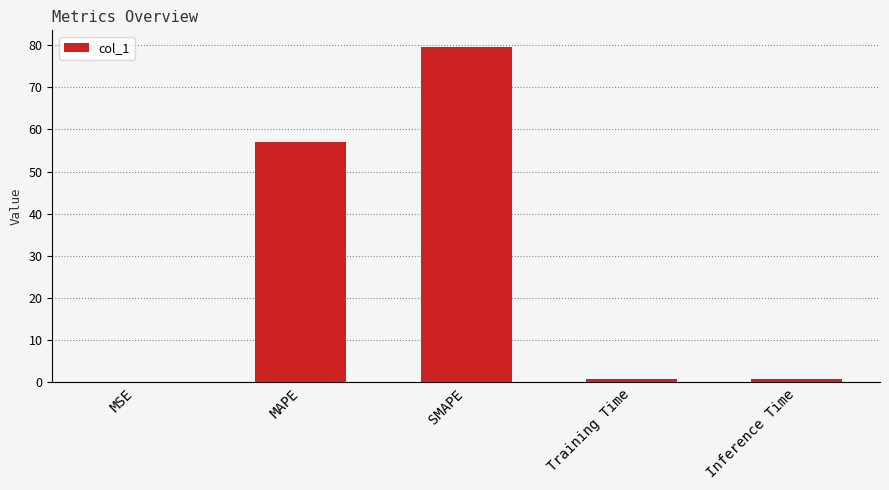

Which has a higher value, Training Time or SMAPE?

SMAPE